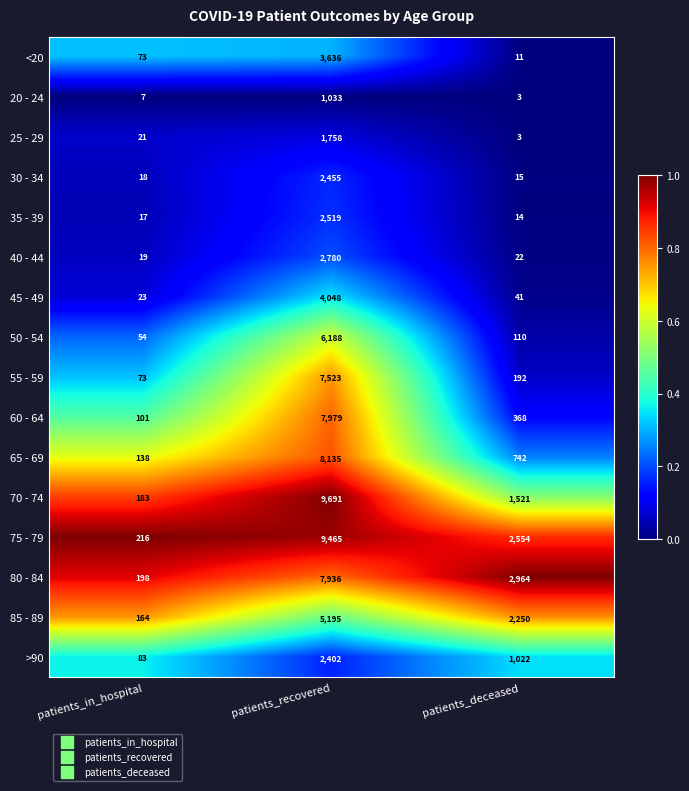

Where is 75 - 79 nearest to the value 4840?

patients_deceased